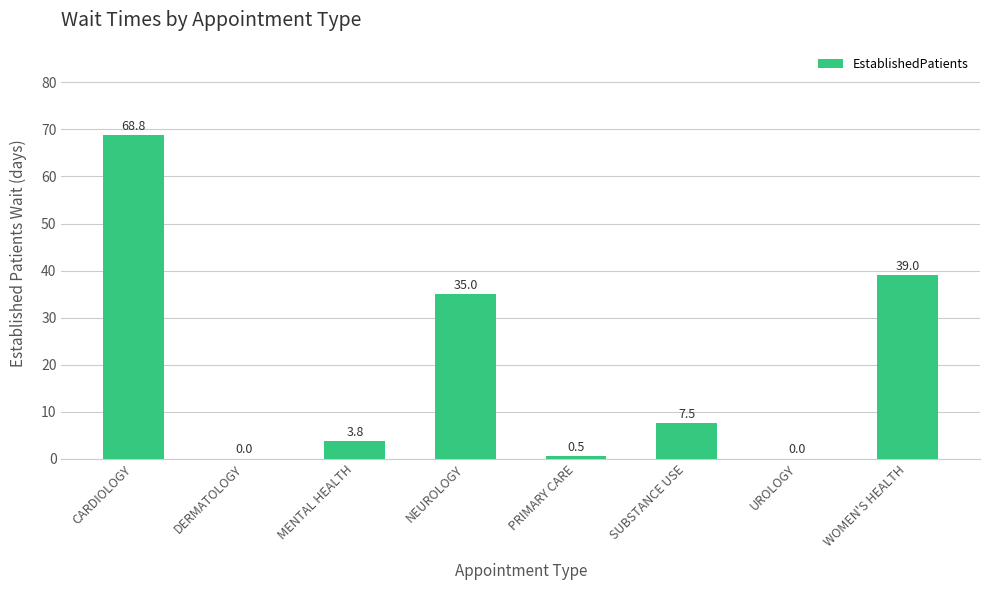

At which category does the chart reach its peak across all series?

CARDIOLOGY